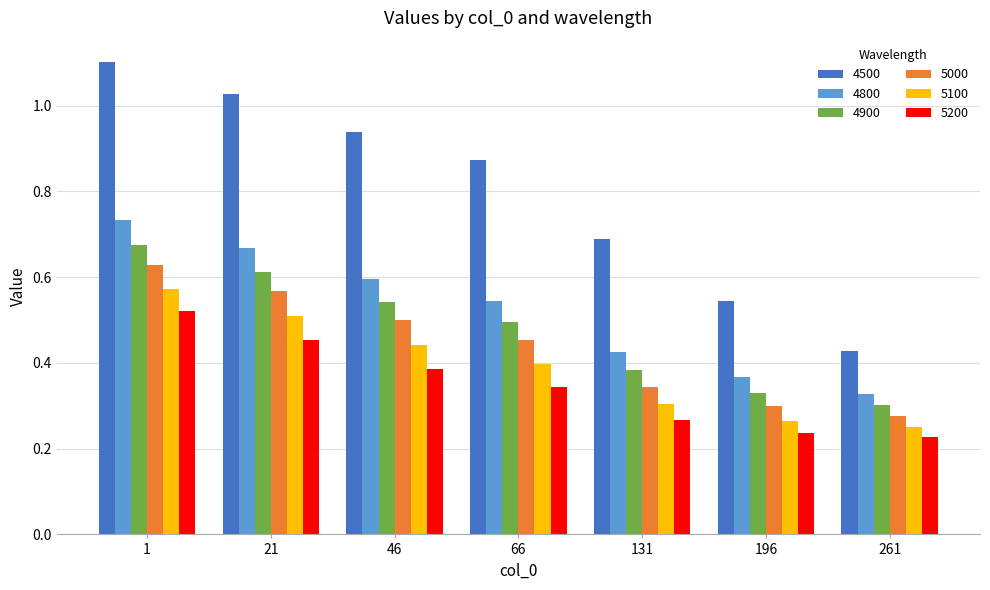

What is the sum of the 4800 values at 21 and 46?

1.3